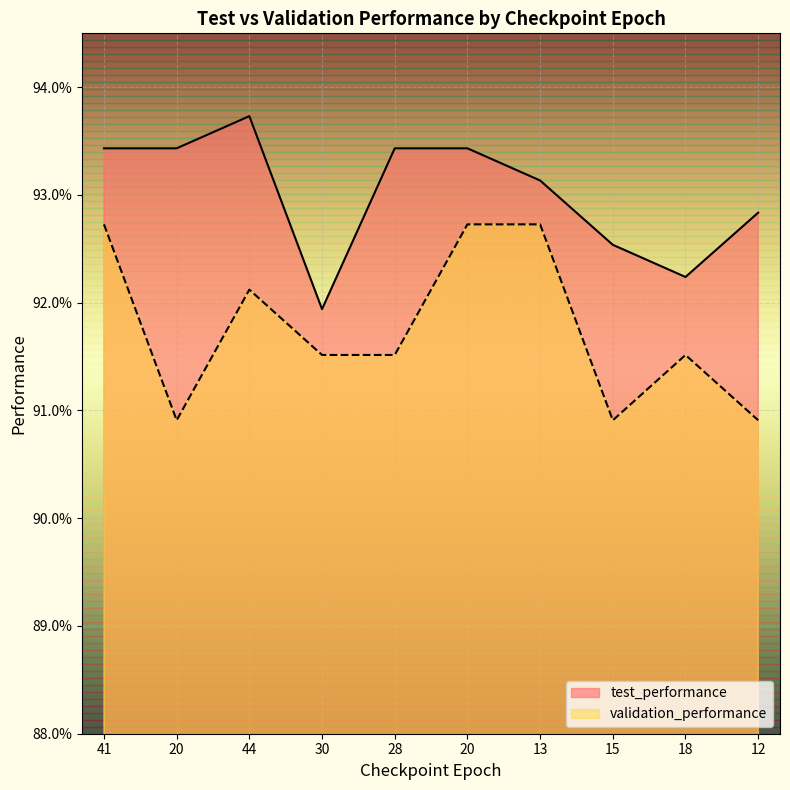

How many interior local valleys does the test_performance series have?

2